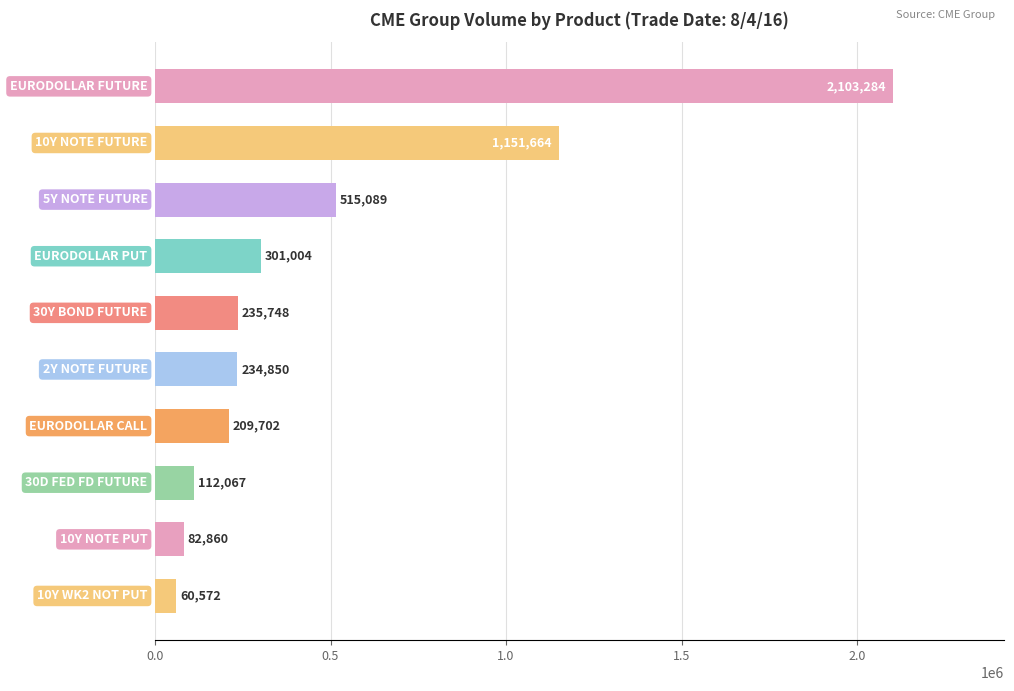

What is the greatest value displayed?

2103284.5